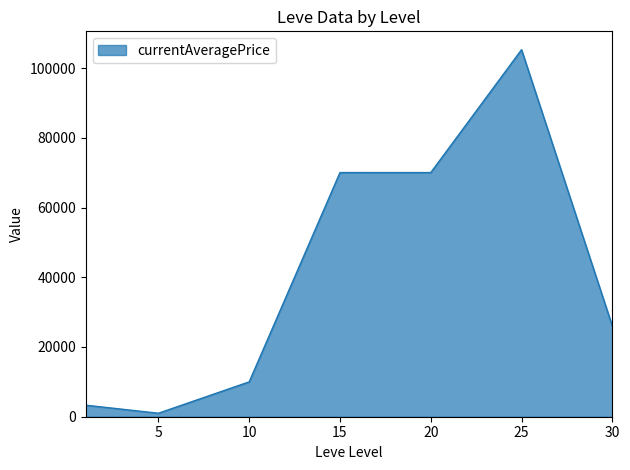

True or false: there are more than 2 points higher than both neighbors.

False